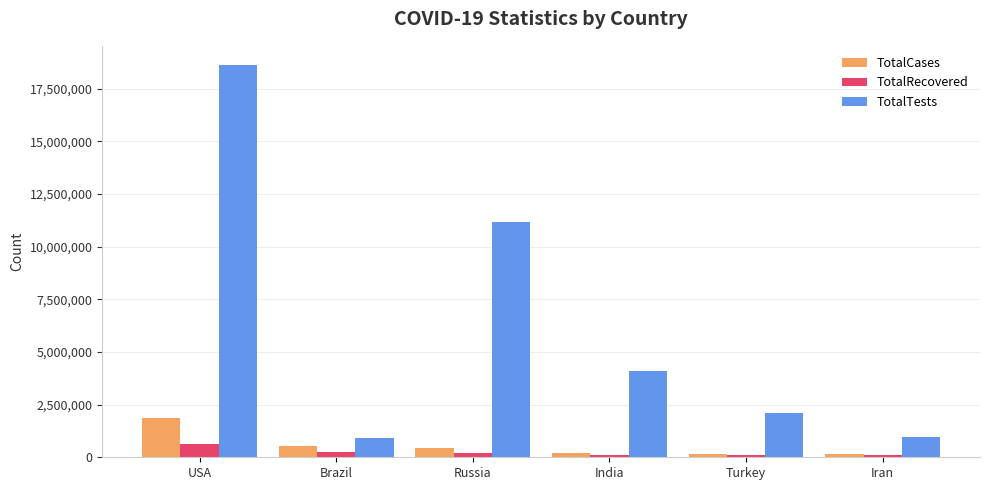

What is the label of the 4th bar from the right?

Russia